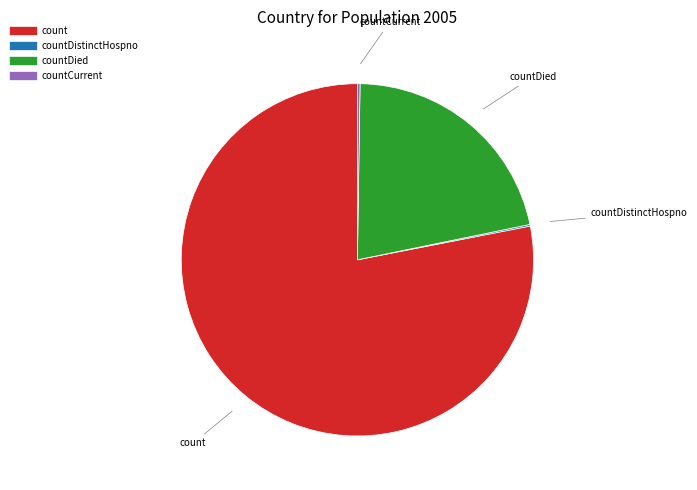

Is there a majority slice in this chart?

Yes